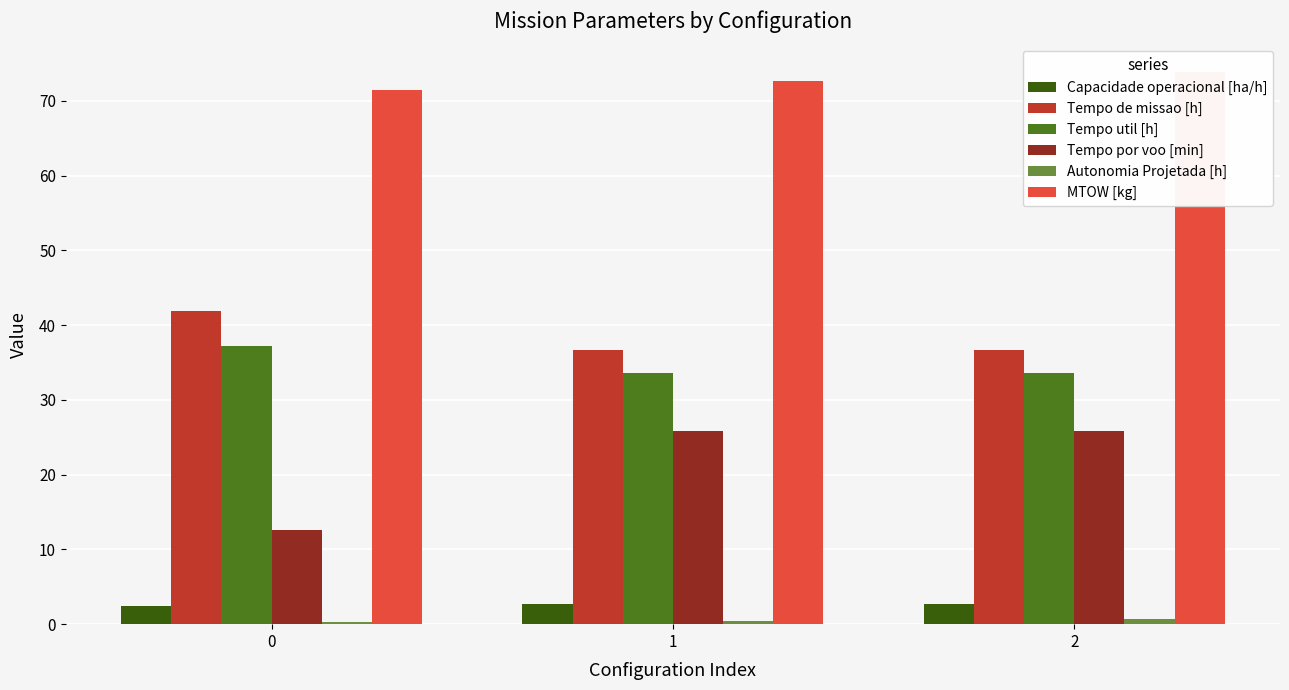

Which series changed the most between 1 and 2?

MTOW [kg]